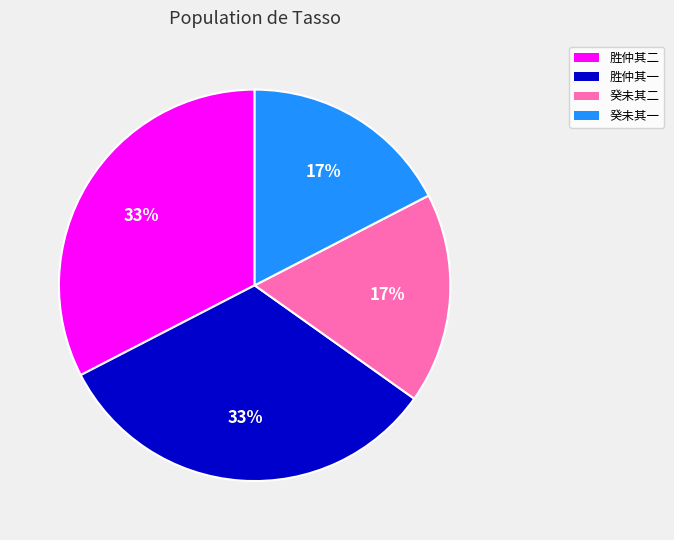

How many slices are in this pie chart?

4